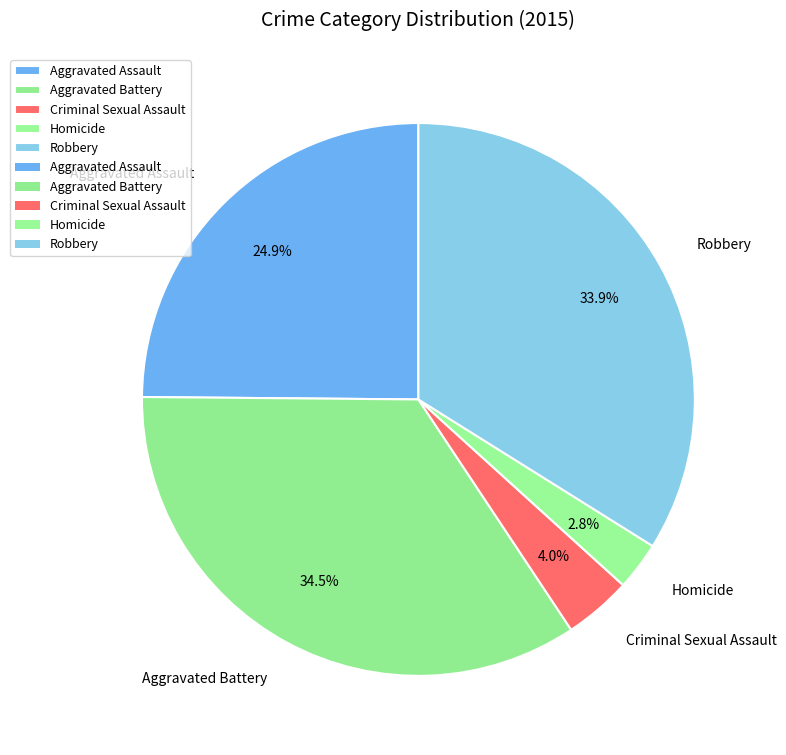

How much of the chart is everything except Robbery?

66.1%